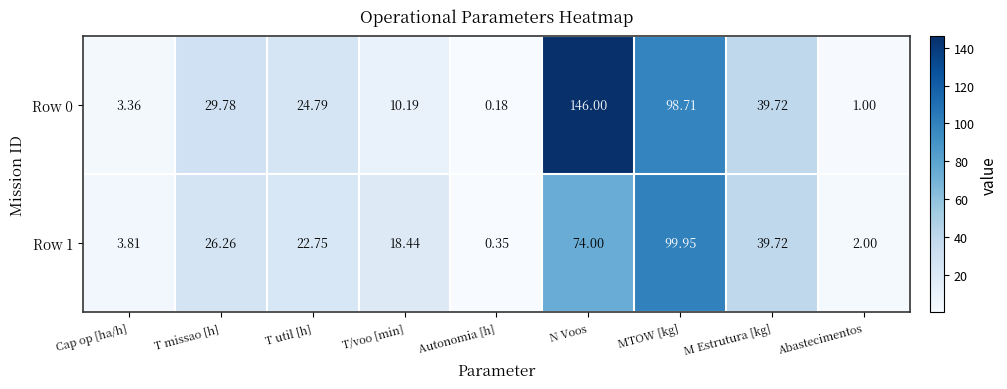

Rank the series by their average value, from highest to lowest.

Row 0, Row 1